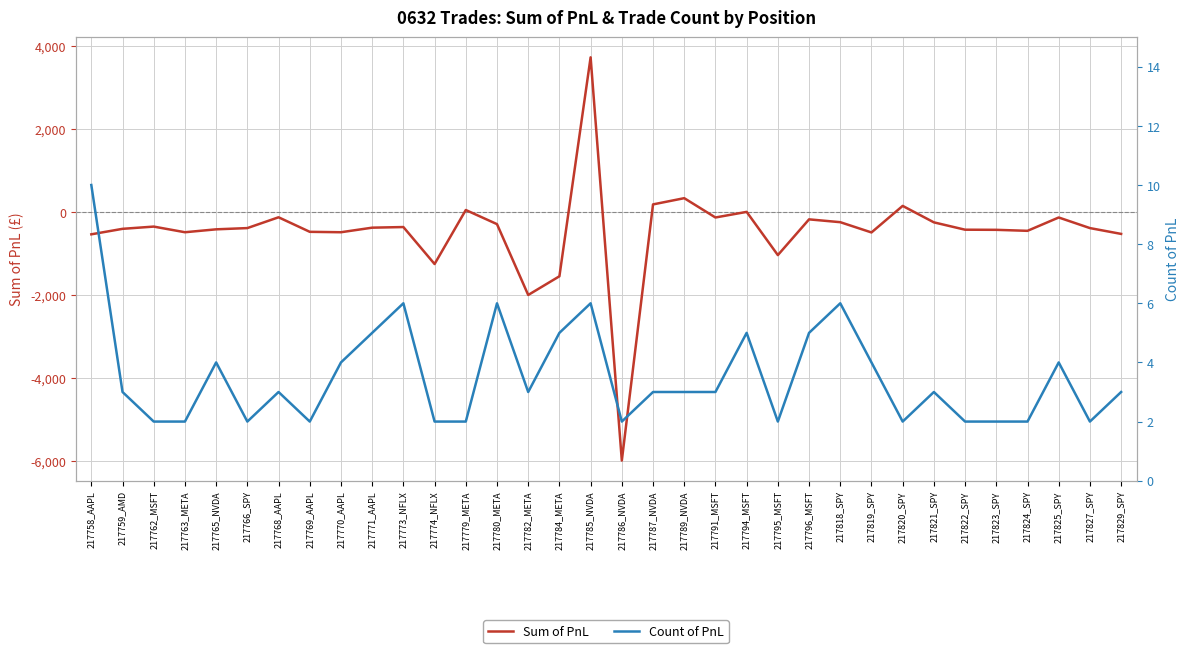

What is the minimum value for Sum of PnL?

-5985